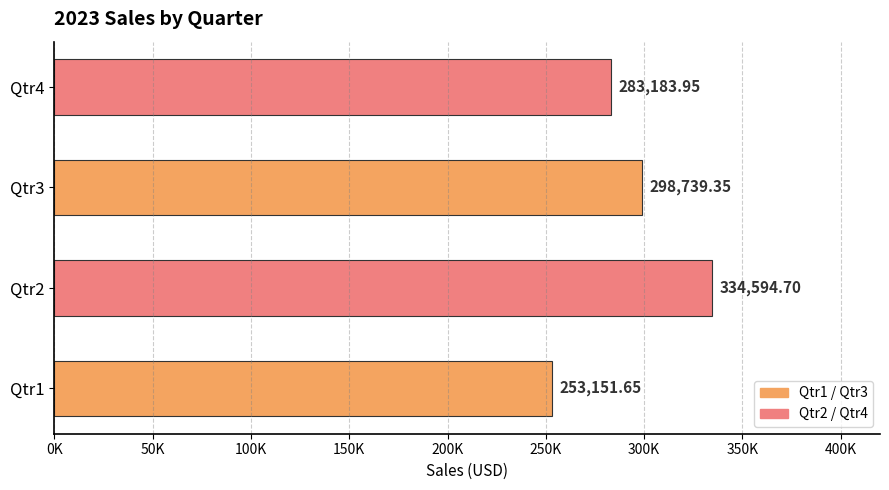

Are the bars horizontal?

Yes